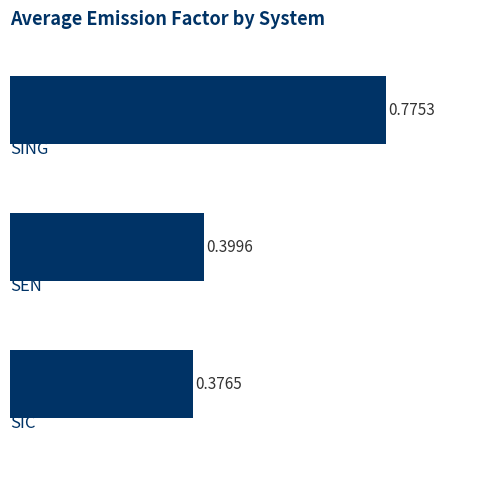

What is the sum of all values?

1.6